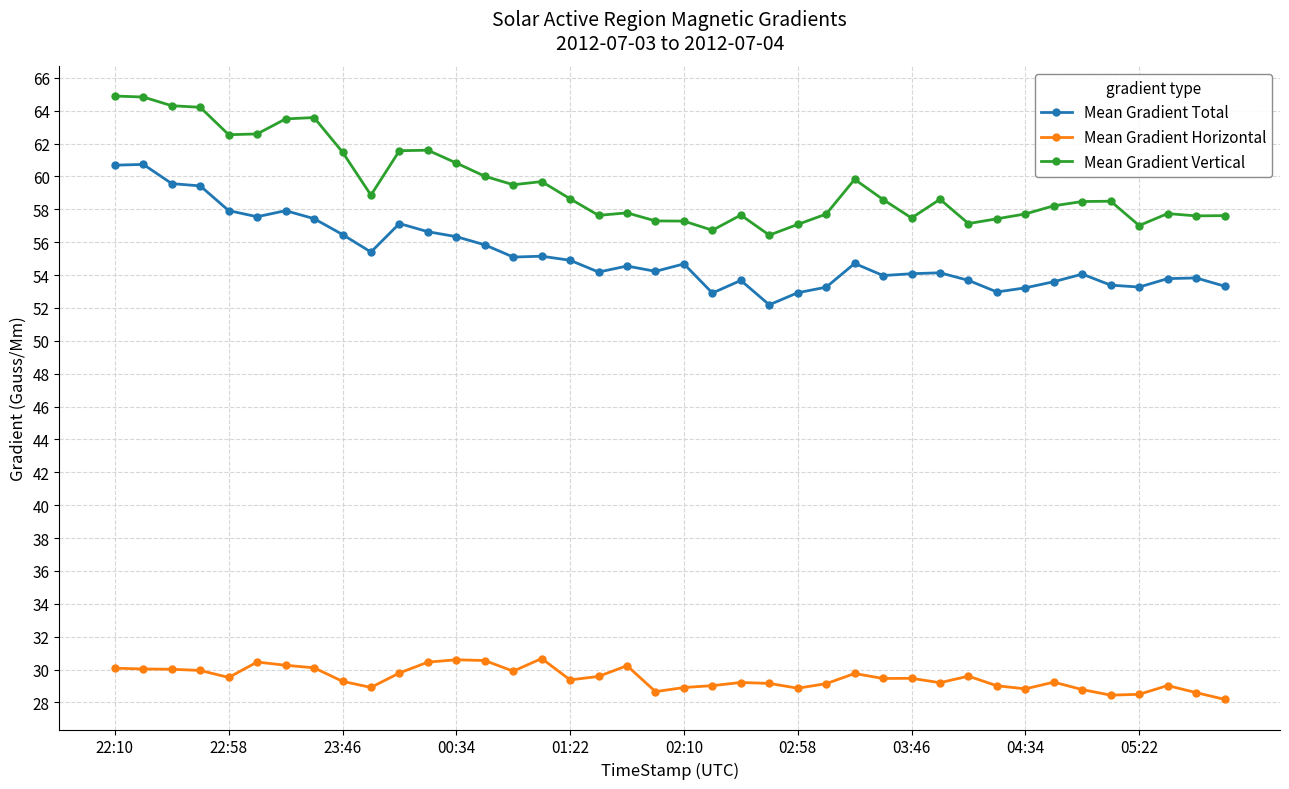

True or false: Mean Gradient Vertical and Mean Gradient Total intersect in this chart.

False